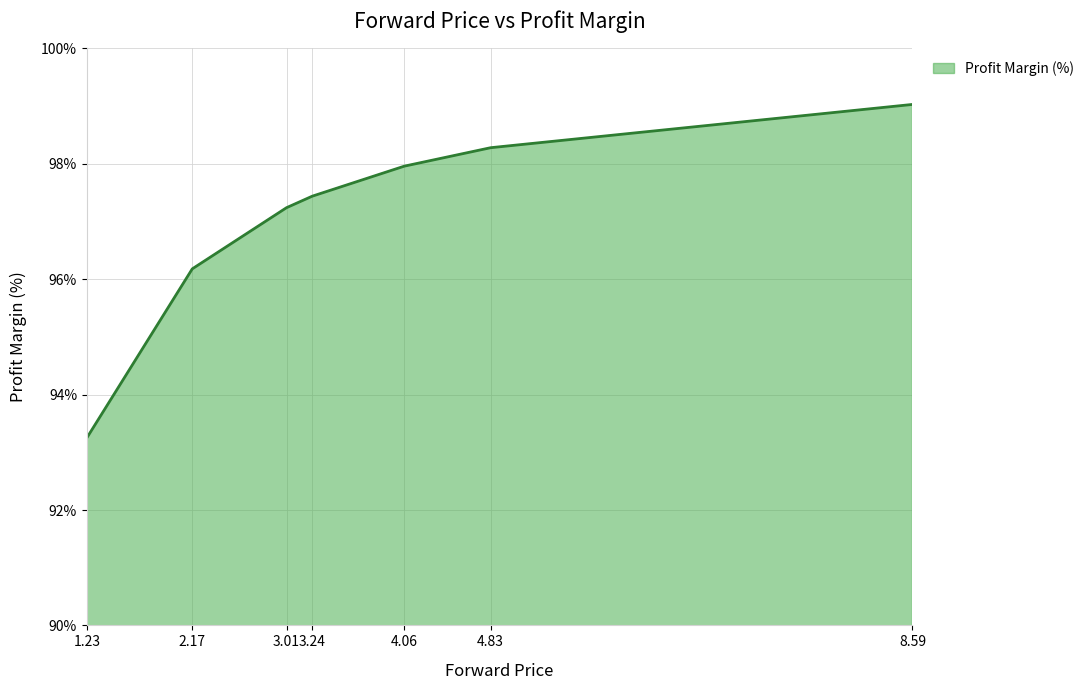

Which has a higher value, 1.23 or 3.24?

3.24